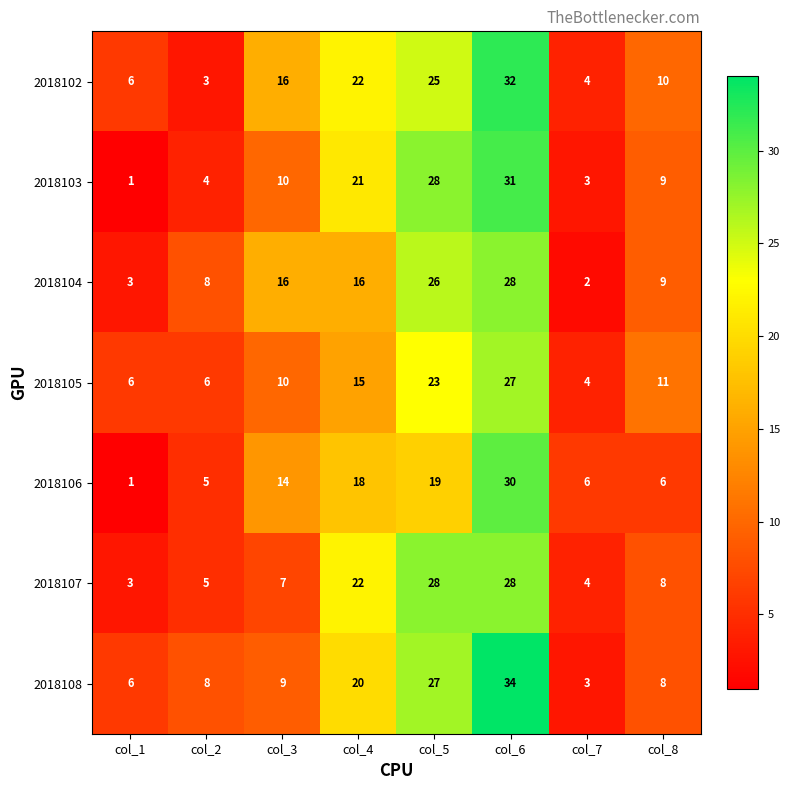

What is the minimum value for 2018105?

4